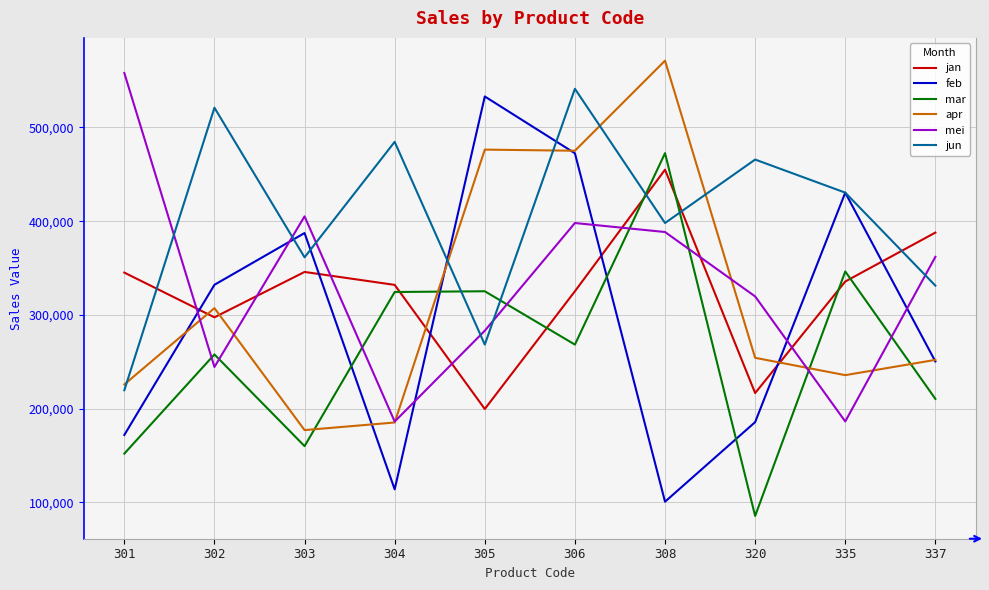

How many values in the mar series are below 268400?

5